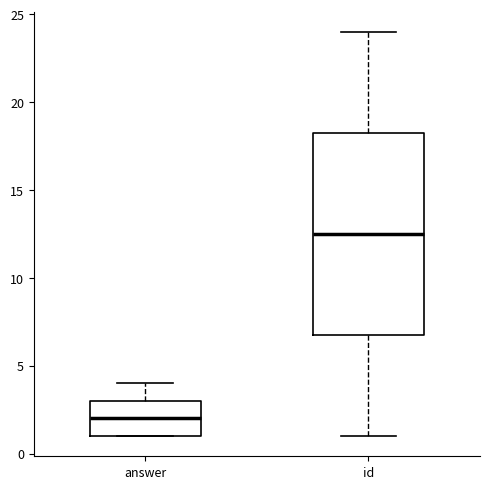

Comparing the boxes themselves (not the whiskers), which one is the tallest?

id